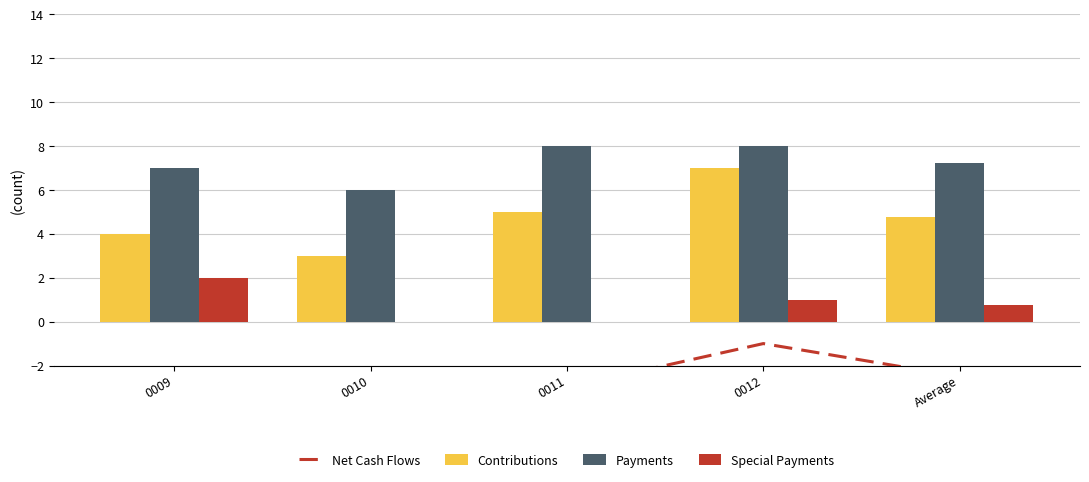

What is the difference between the second highest and second lowest values in the Payments series?

1.0